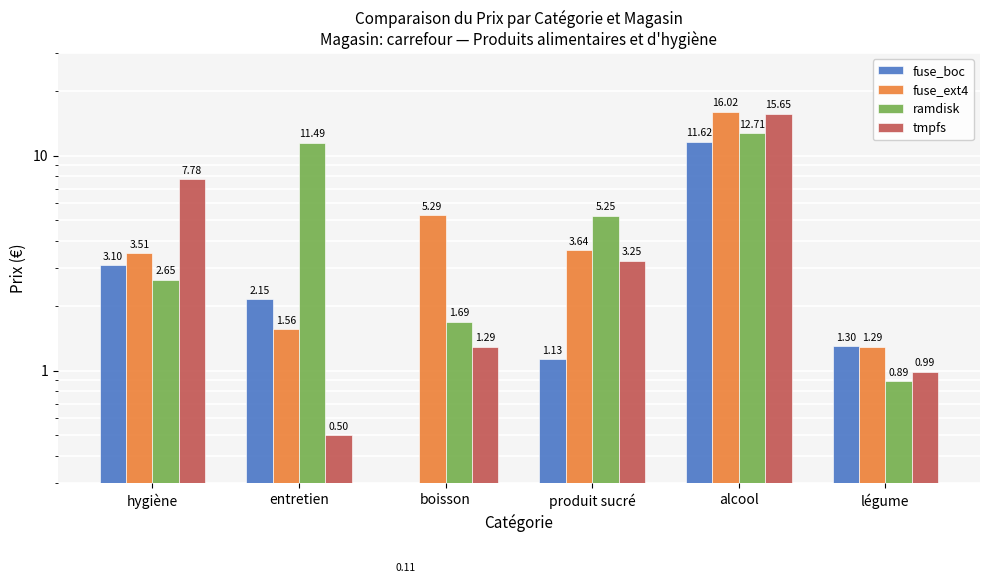

At which label does tmpfs reach its peak?

alcool